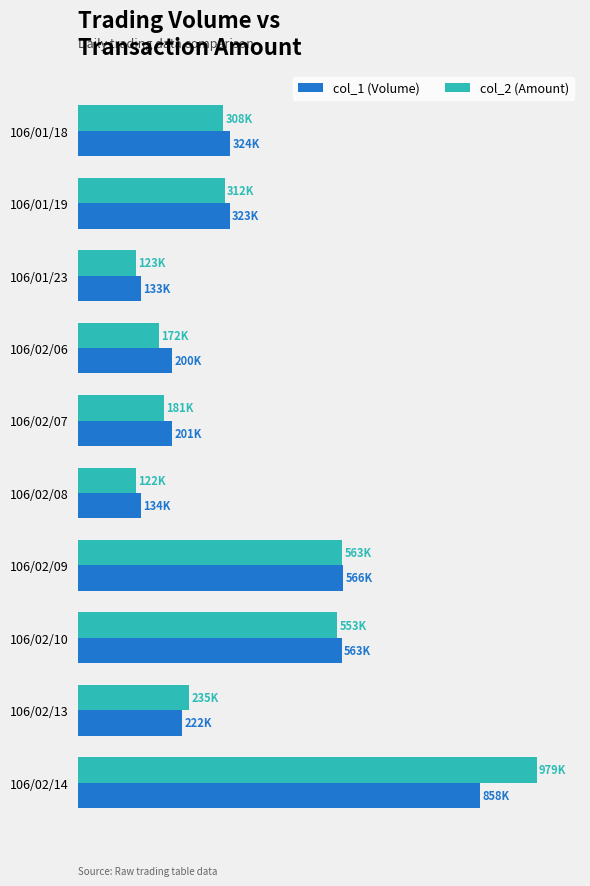

List the series in order of their overall mean, lowest first.

col_1 (Volume), col_2 (Amount)